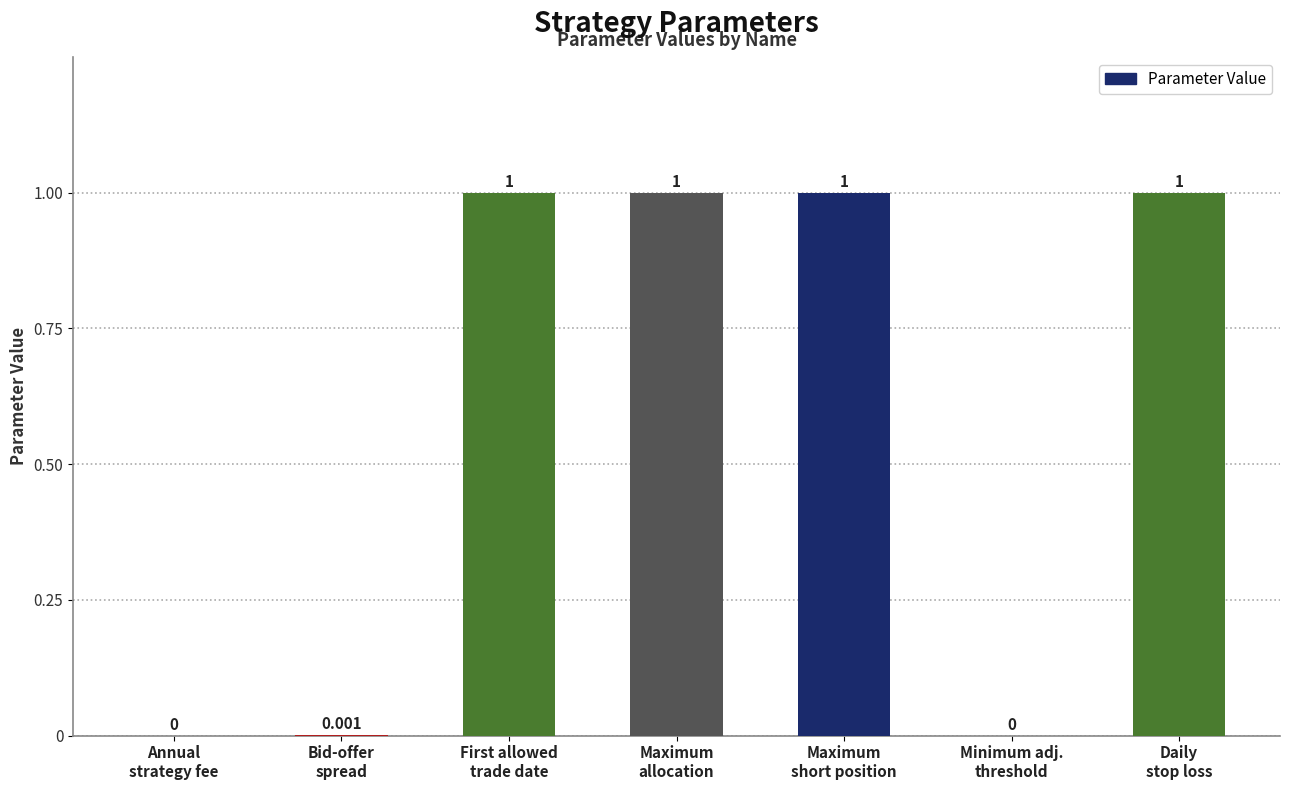

Count the number of data series in this chart.

1